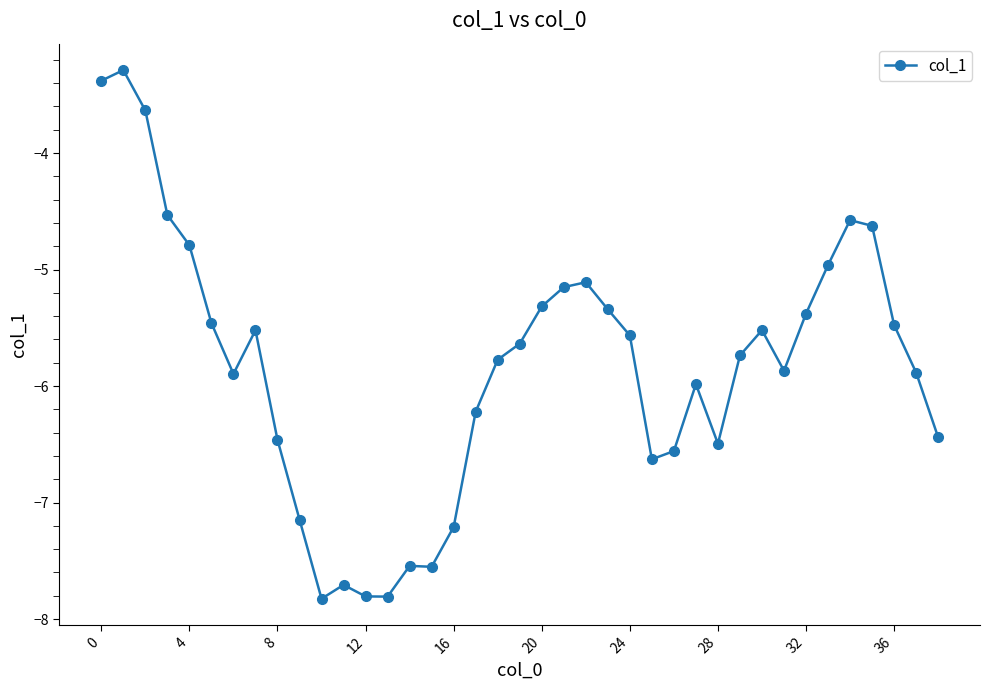

What is the minimum value shown in the chart?

-7.8